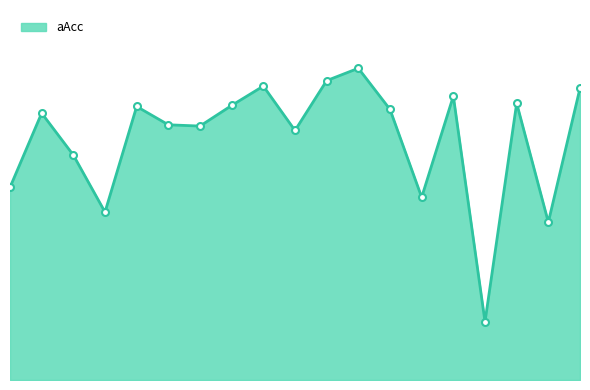

Is this an area chart (filled region under the line)?

Yes